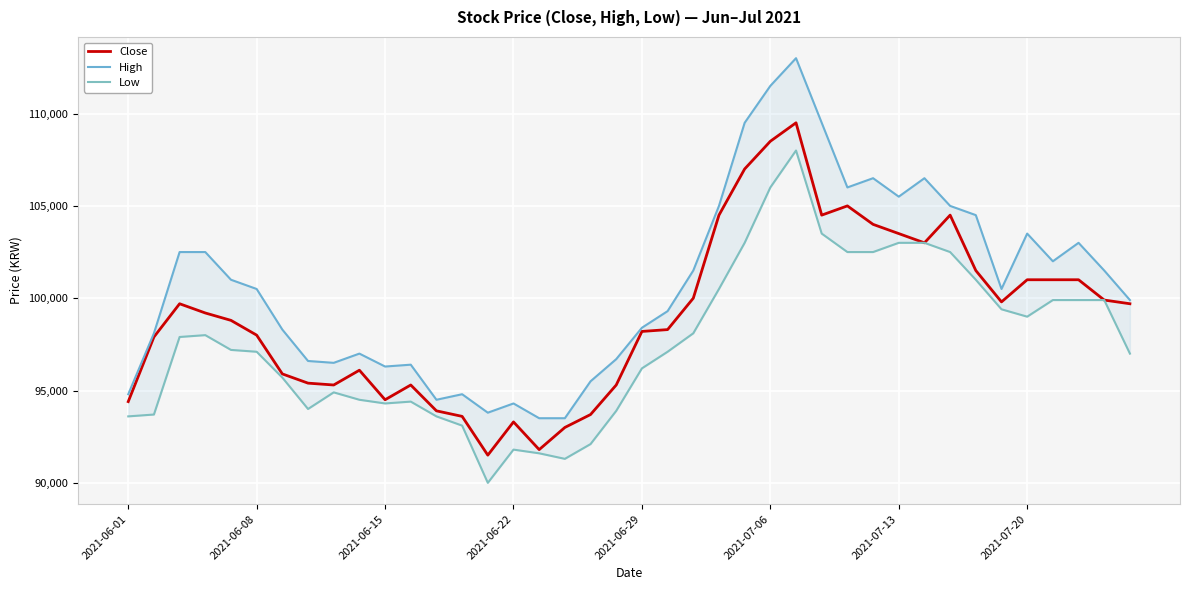

In High, how many points are lower than both neighbors (excluding endpoints)?

8